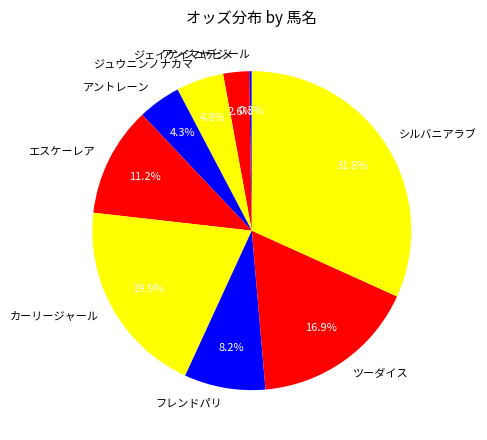

What is the largest slice in the pie chart?

シルバニアラブ